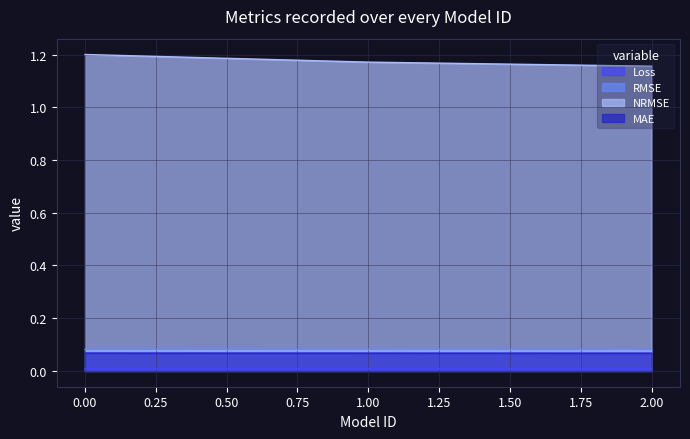

At 0.00, list the series in order from largest to smallest.

NRMSE, RMSE, MAE, Loss